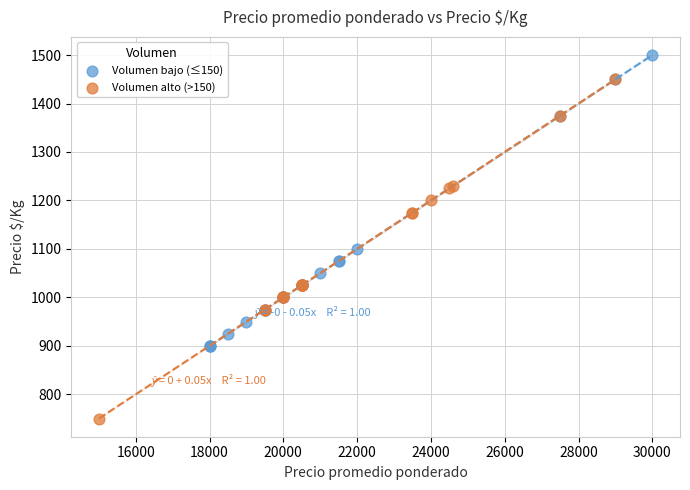

Which series has the widest spread of Y values?

Volumen alto (>150)